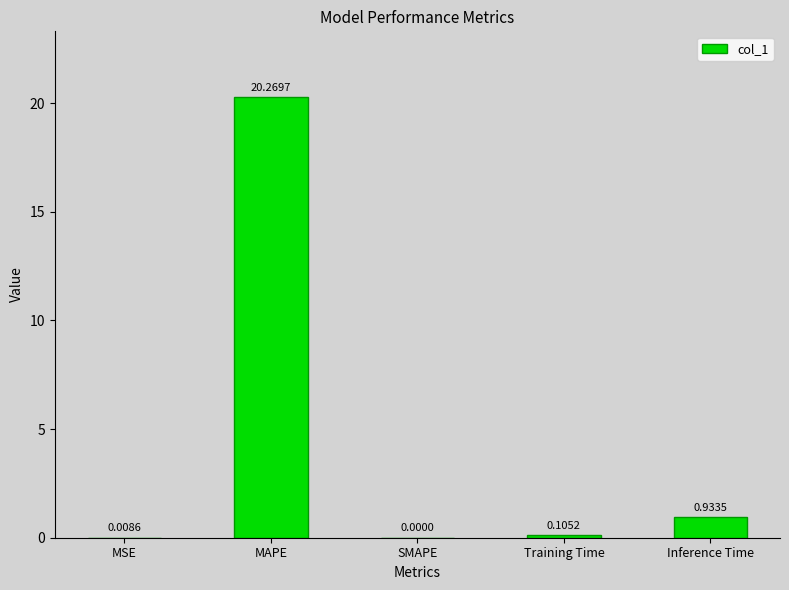

The value at MAPE is 4.9. True or false?

False